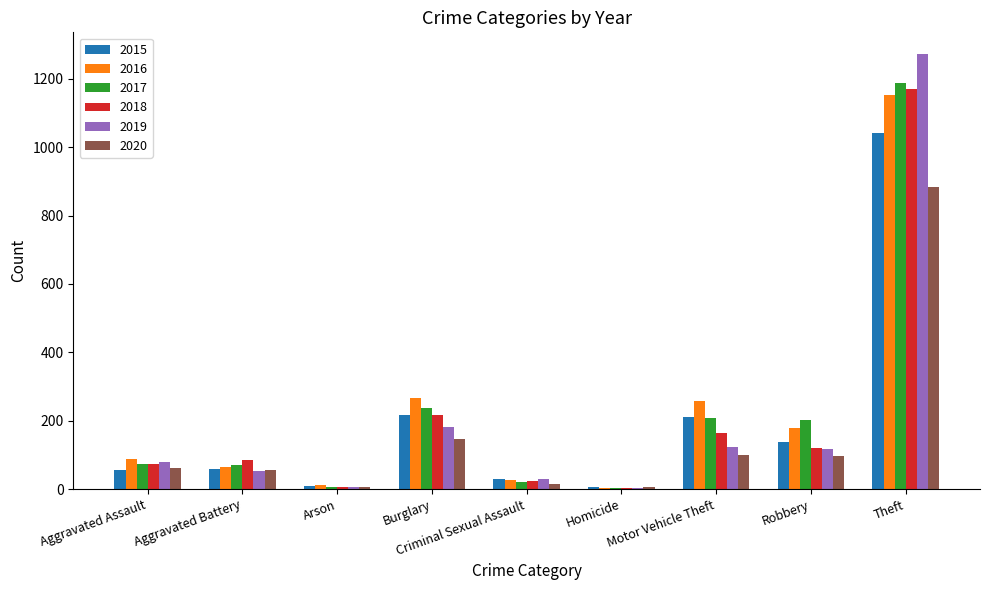

Does the chart contain stacked bars?

No